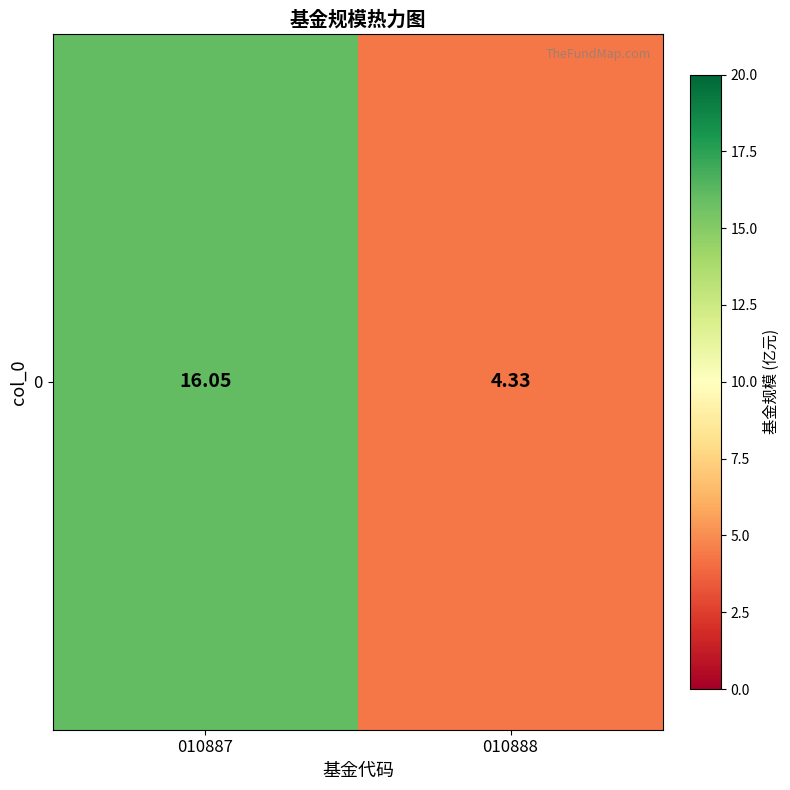

List the labels in order of value, largest first.

010887, 010888